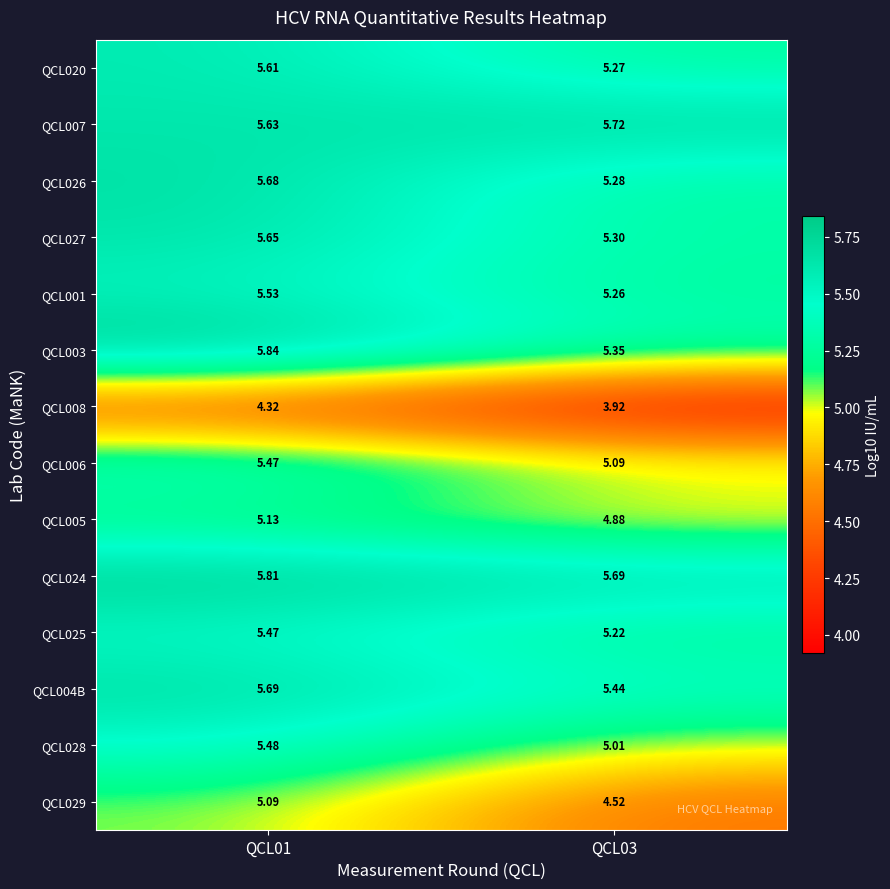

Rank the series at QCL03 from highest to lowest value.

QCL007, QCL024, QCL004B, QCL003, QCL027, QCL026, QCL020, QCL001, QCL025, QCL006, QCL028, QCL005, QCL029, QCL008